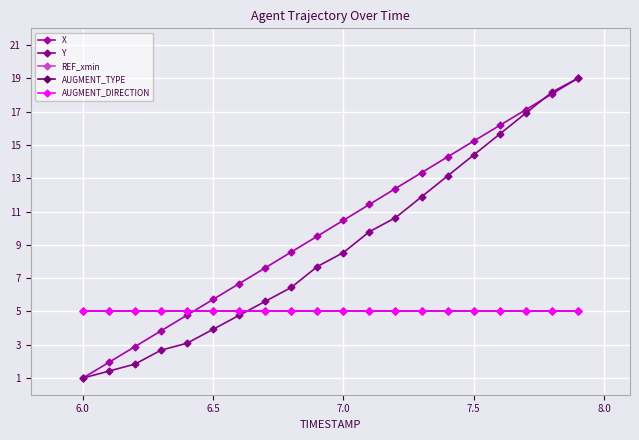

Does the chart have visible grid lines?

Yes